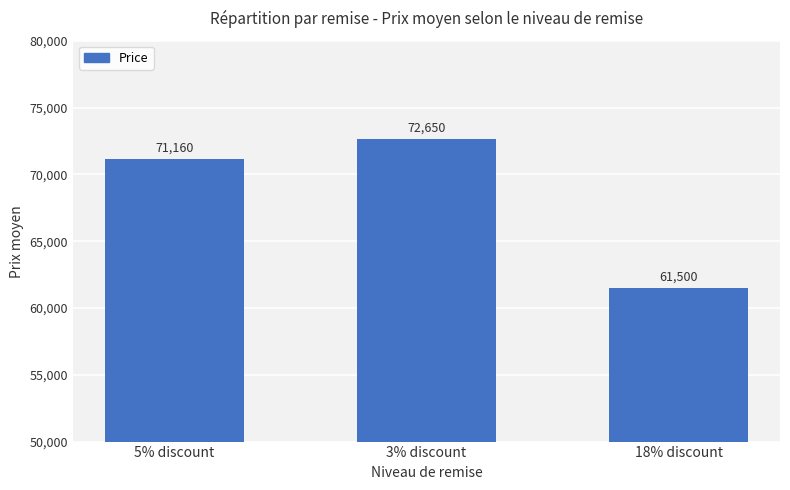

What is the change in value from 5% discount to 18% discount?

-9660